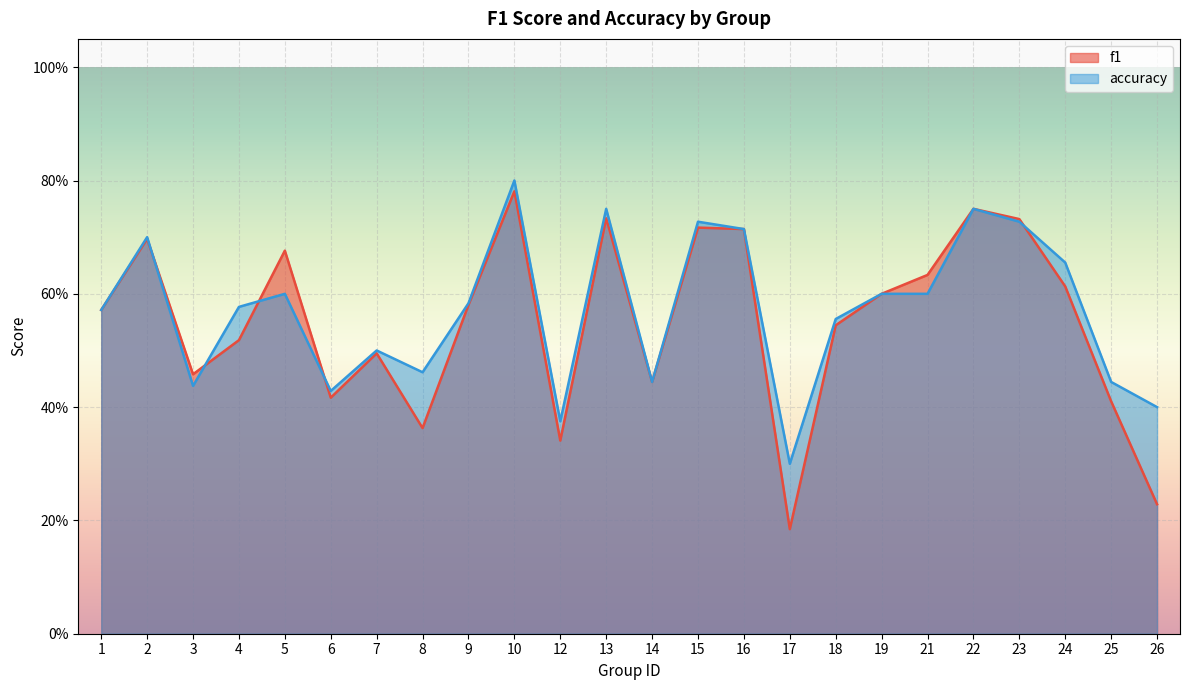

The accuracy series shows 0.6 at 9. True or false?

True